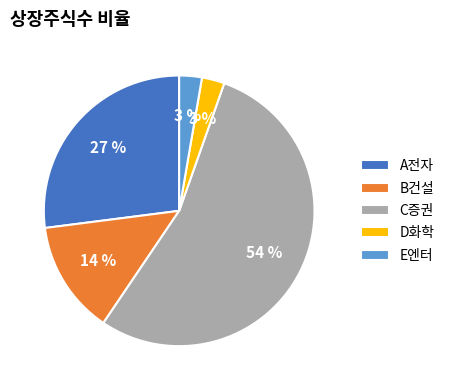

Which has a higher value, B건설 or E엔터?

B건설